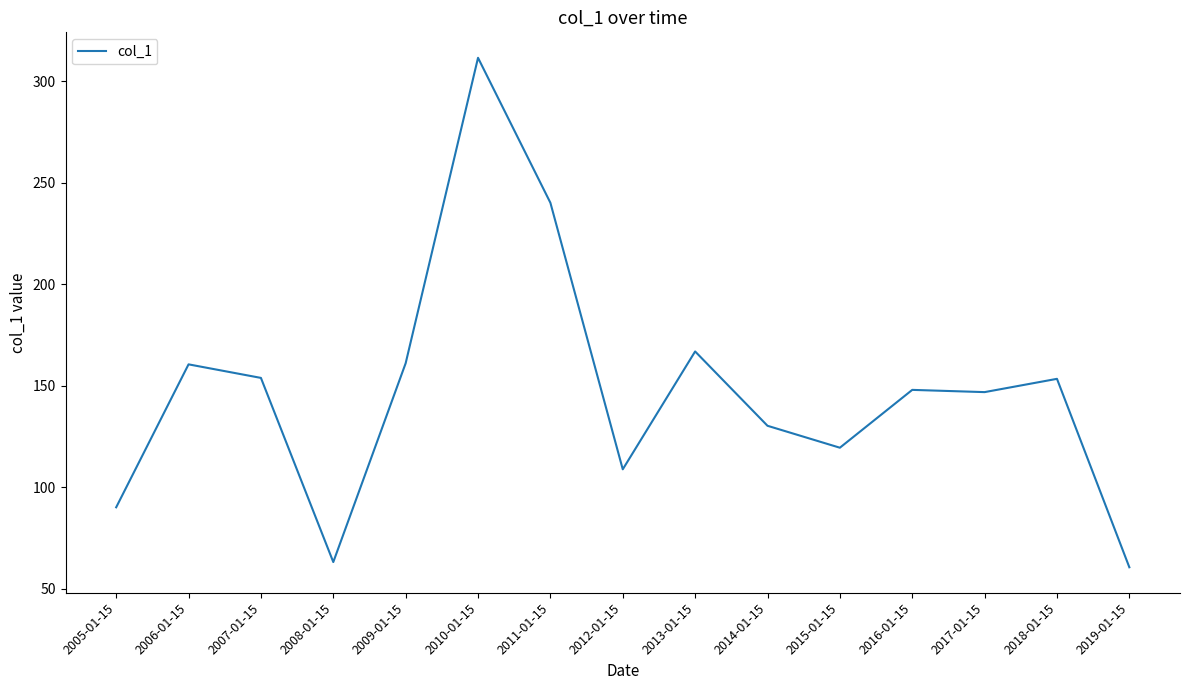

What is the approximate value at 2011-01-15?

240.1